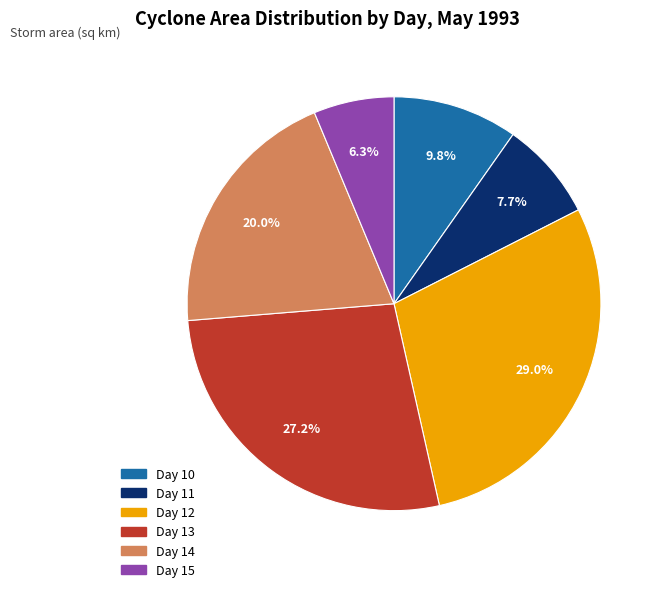

Does any single category account for the majority?

No